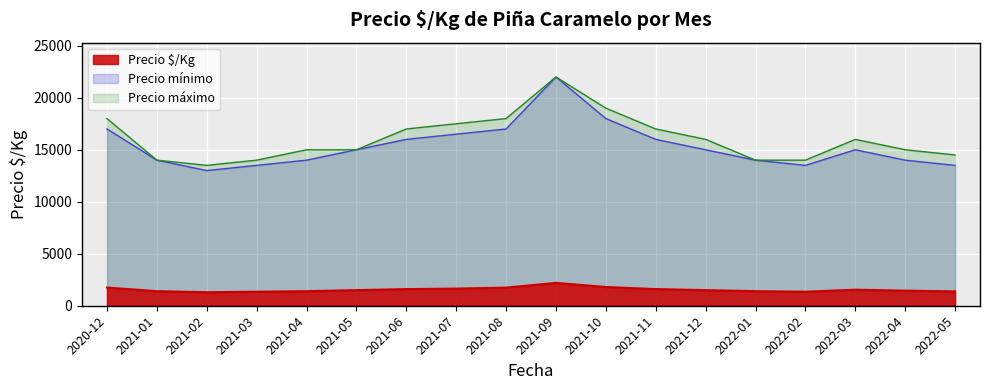

What is the difference between the maximum and minimum values in the Precio $/Kg series?

900